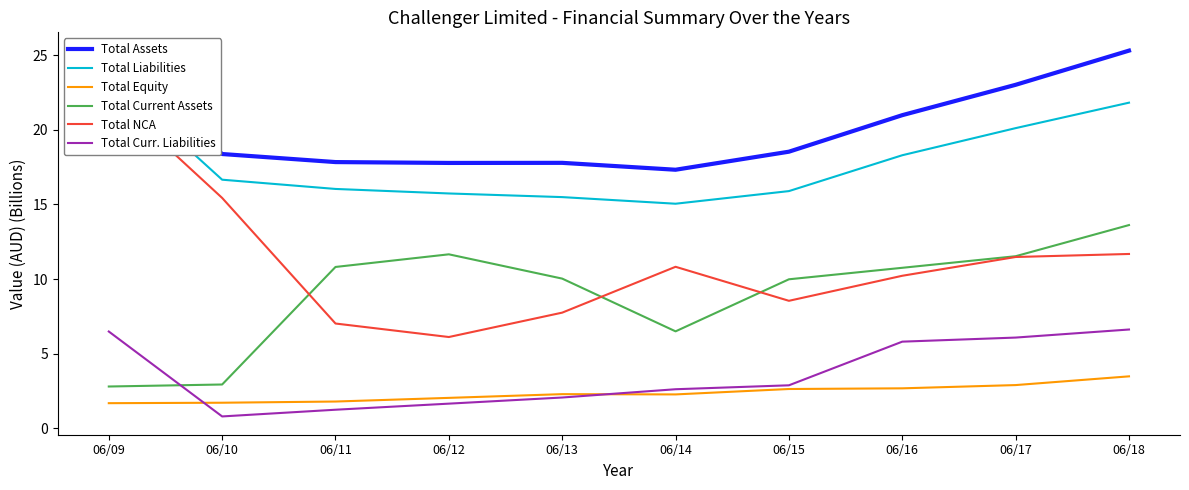

List the labels in order of Total Curr. Liabilities value, smallest first.

06/10, 06/11, 06/12, 06/13, 06/14, 06/15, 06/16, 06/17, 06/09, 06/18